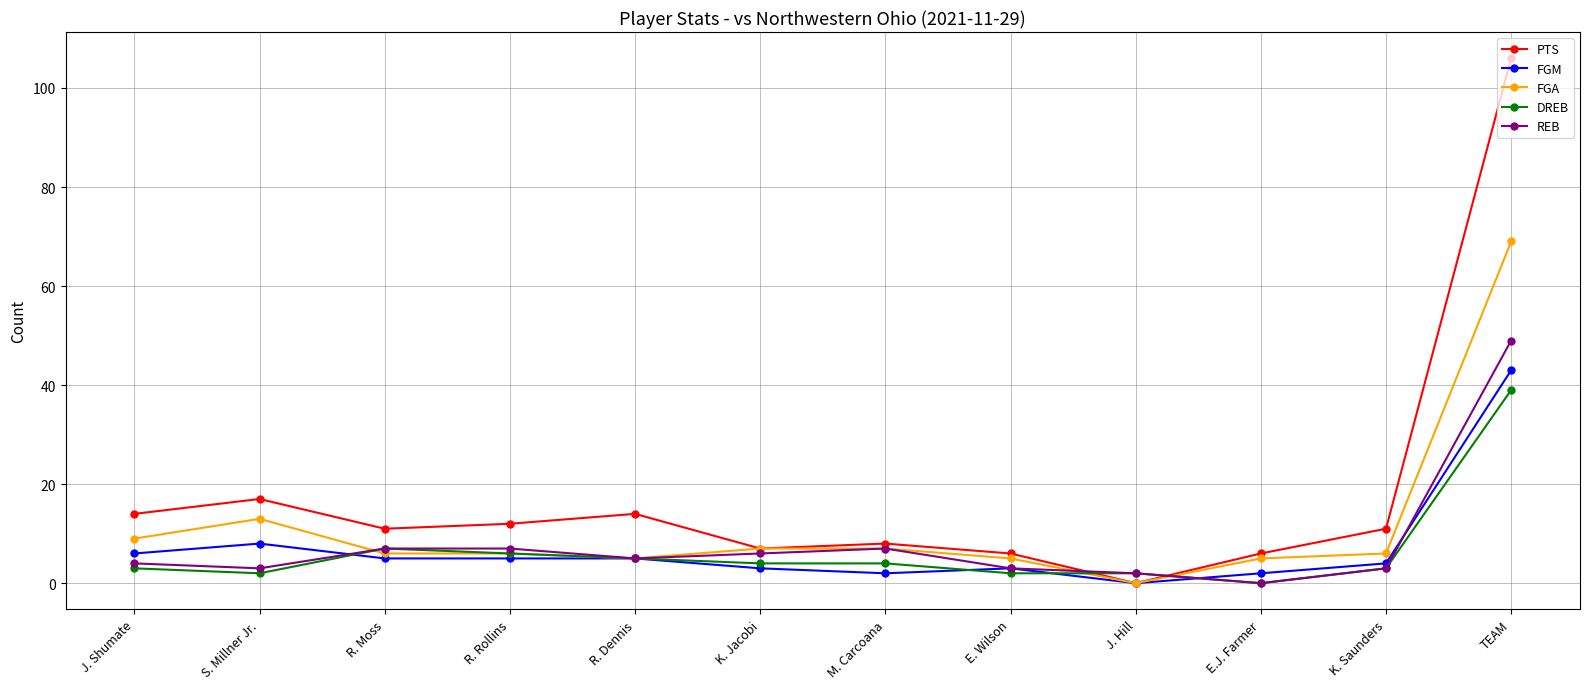

Which series has the widest spread of values?

PTS